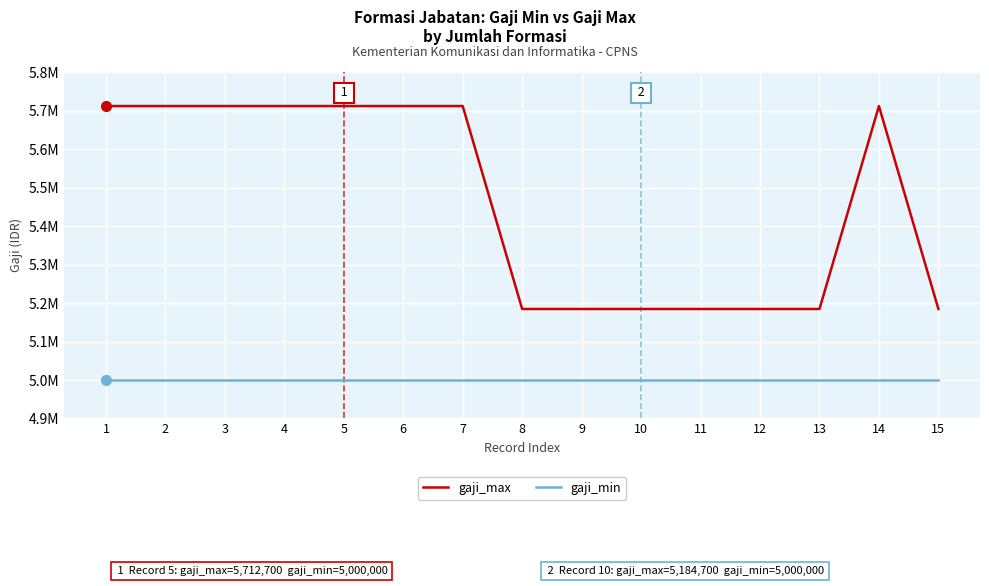

Where is gaji_max nearest to the value 5448700?

1